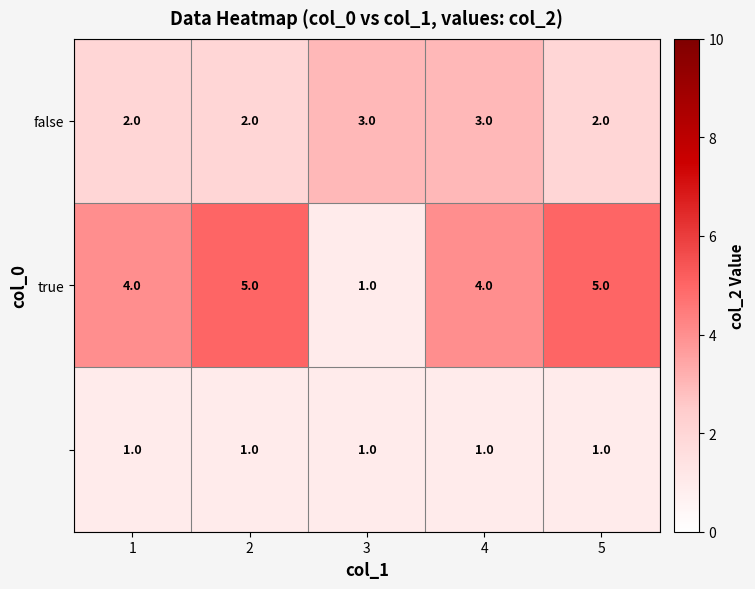

What is the maximum value shown in the chart?

5